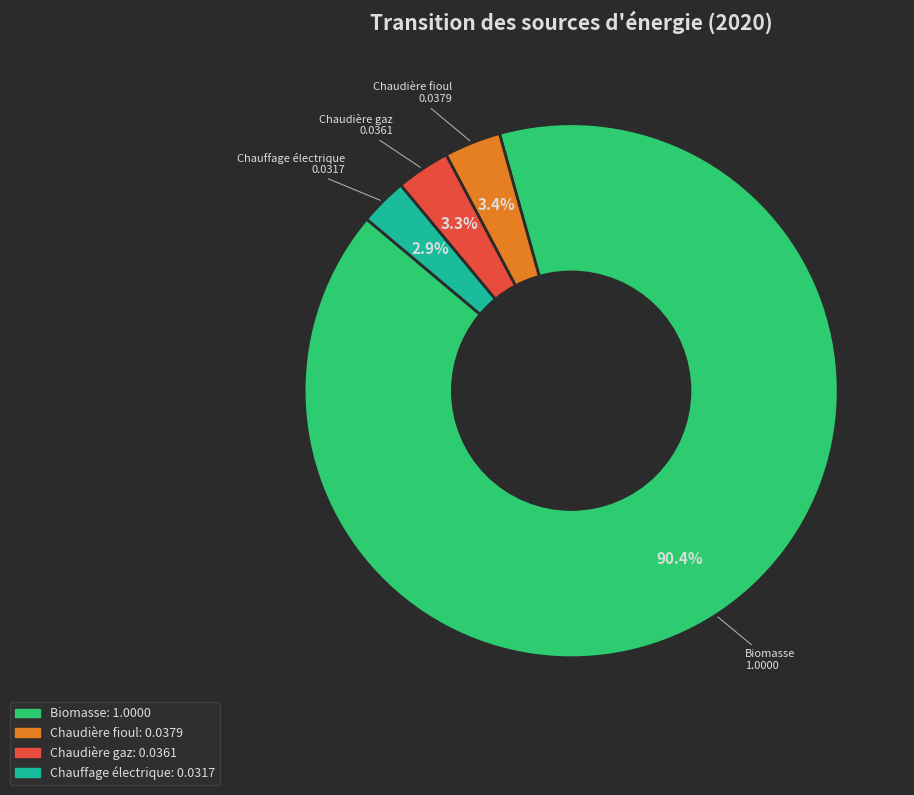

Is there any slice that represents more than half of the pie?

Yes